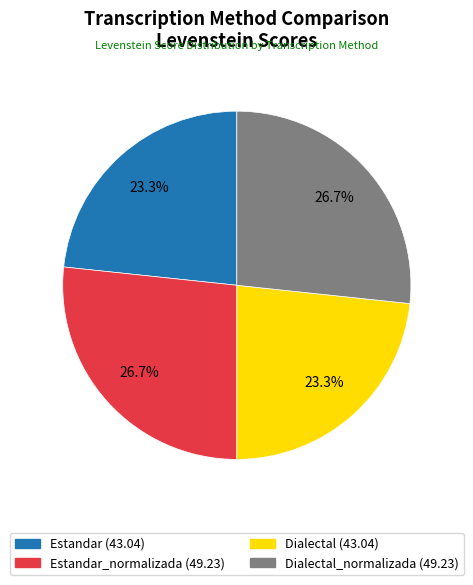

To the nearest percent, what is the average slice percentage?

25%